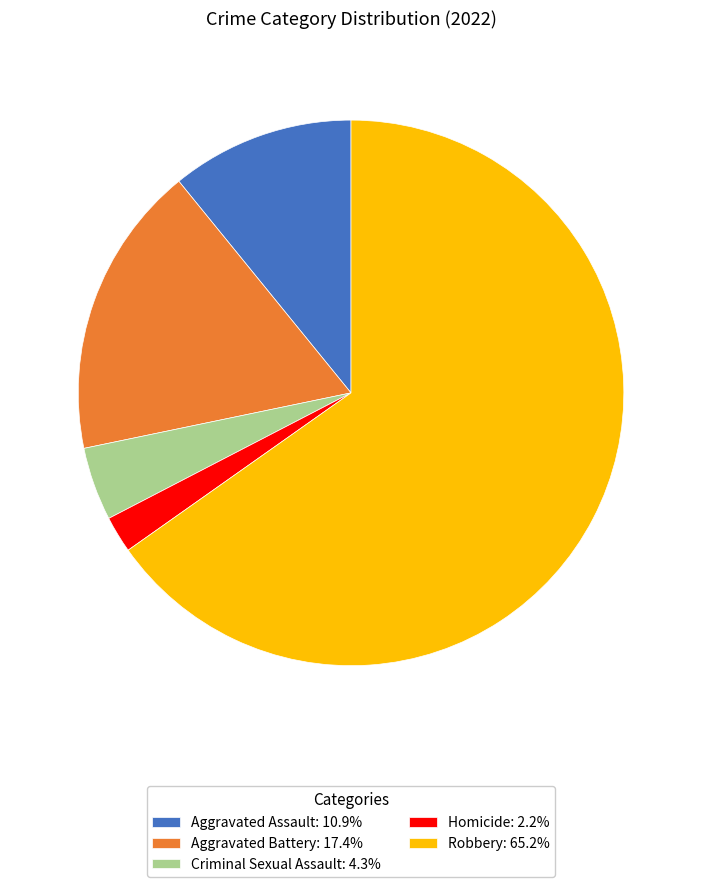

Between Aggravated Battery and Criminal Sexual Assault, which is larger?

Aggravated Battery